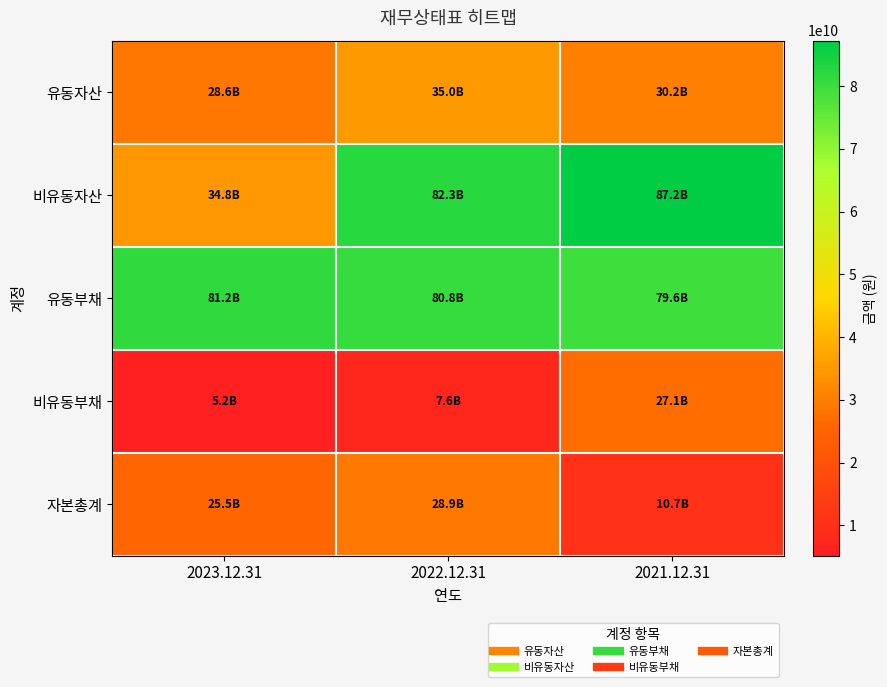

What is the total value across all series at 2022.12.31?

234607140988